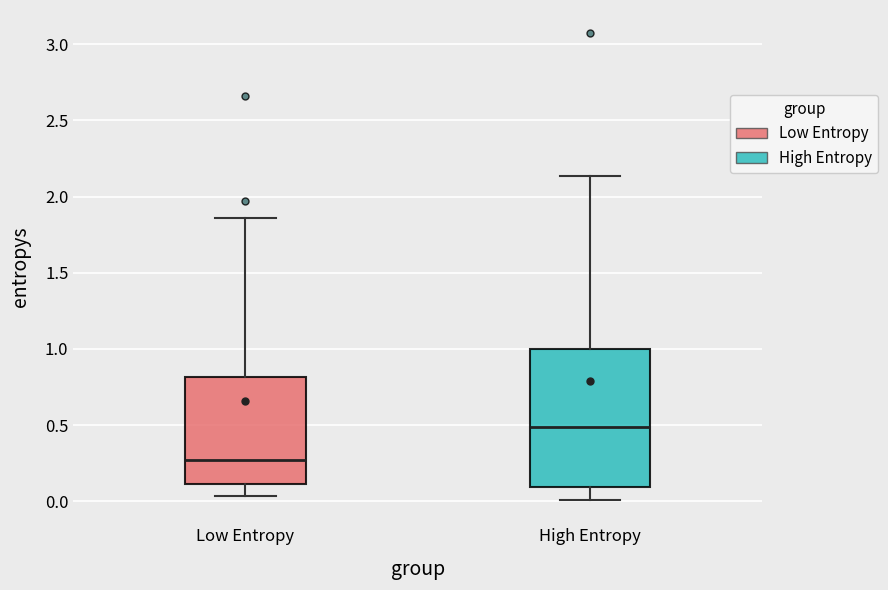

Where is the lower edge of the box for High Entropy on the y-axis? The values are not printed on the chart, so give them approximately, as read against the axis.

0.10